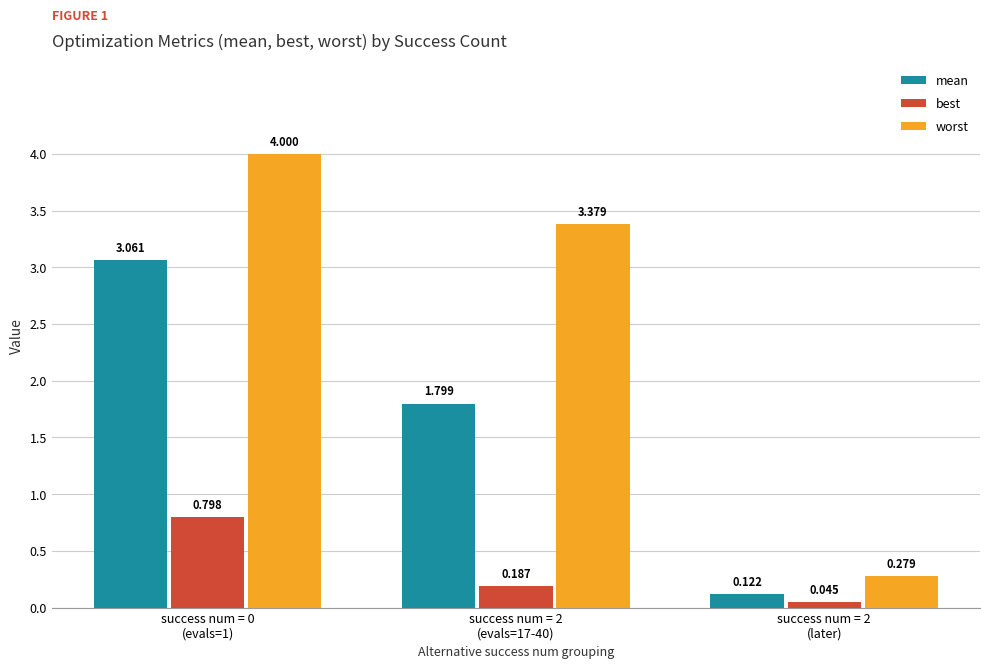

Rank the series by their maximum value, from lowest to highest.

best, mean, worst